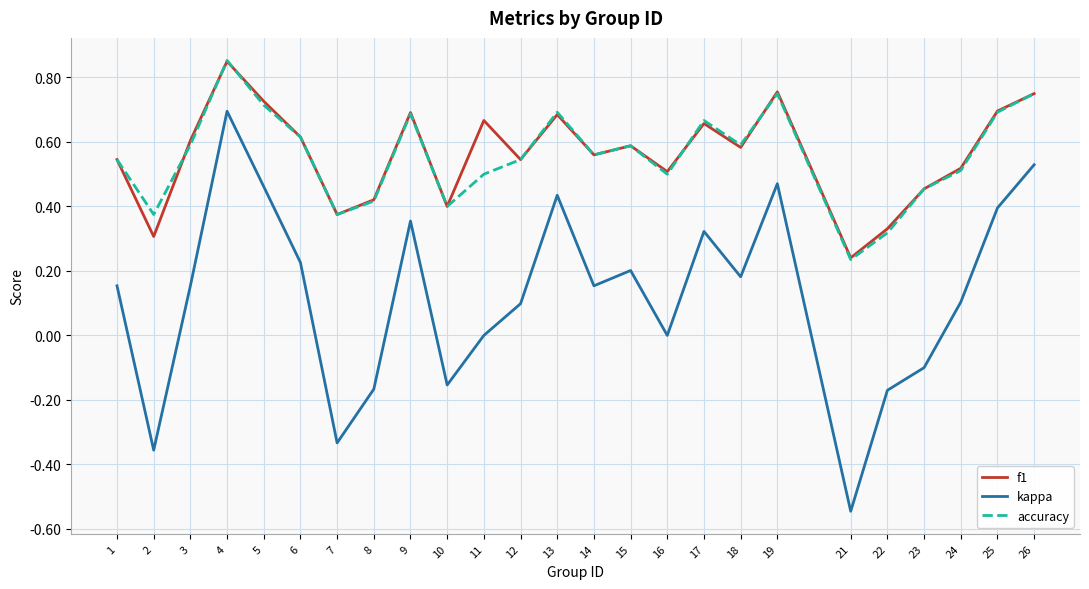

At how many categories does at least one series exceed 0?

25